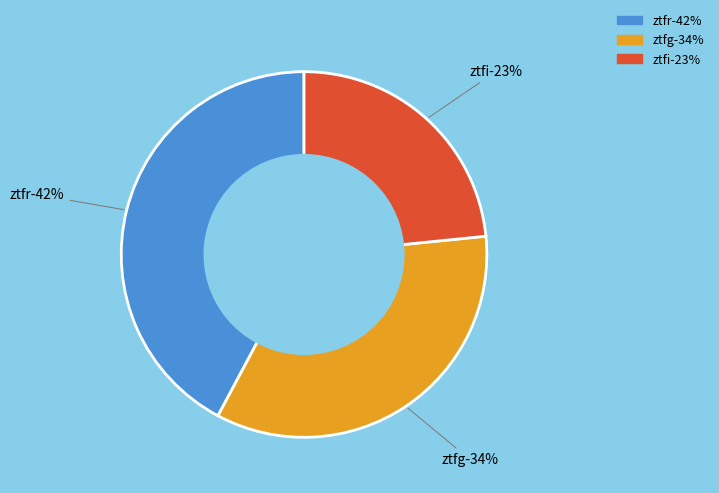

Rank the categories by value from lowest to highest.

ztfi, ztfg, ztfr